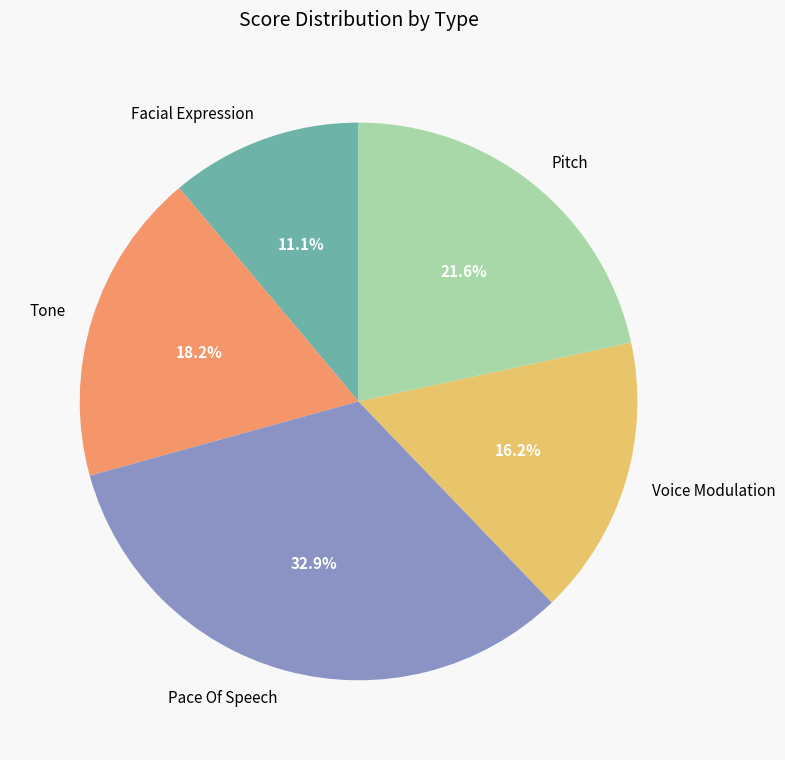

What percentage is the Voice Modulation slice, to the nearest percent?

16%